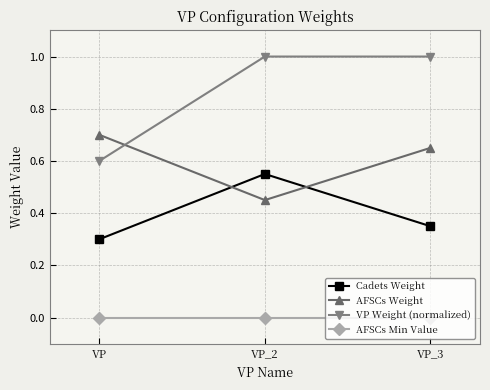

Between VP and VP_3, which series saw the biggest shift?

VP Weight (normalized)